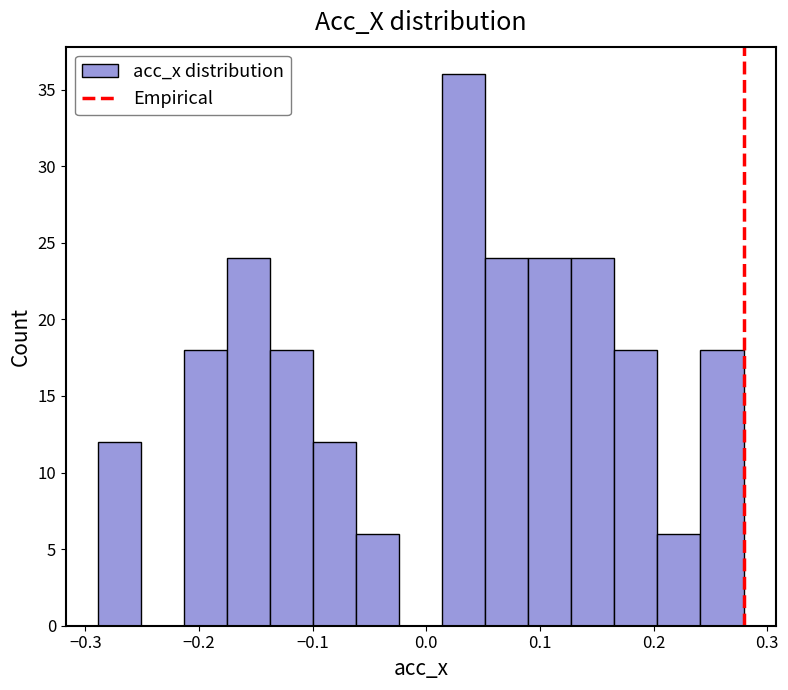

Around what value on the x-axis is the tallest bar? Give the approximate position of its centre, as read against the axis.

0.03